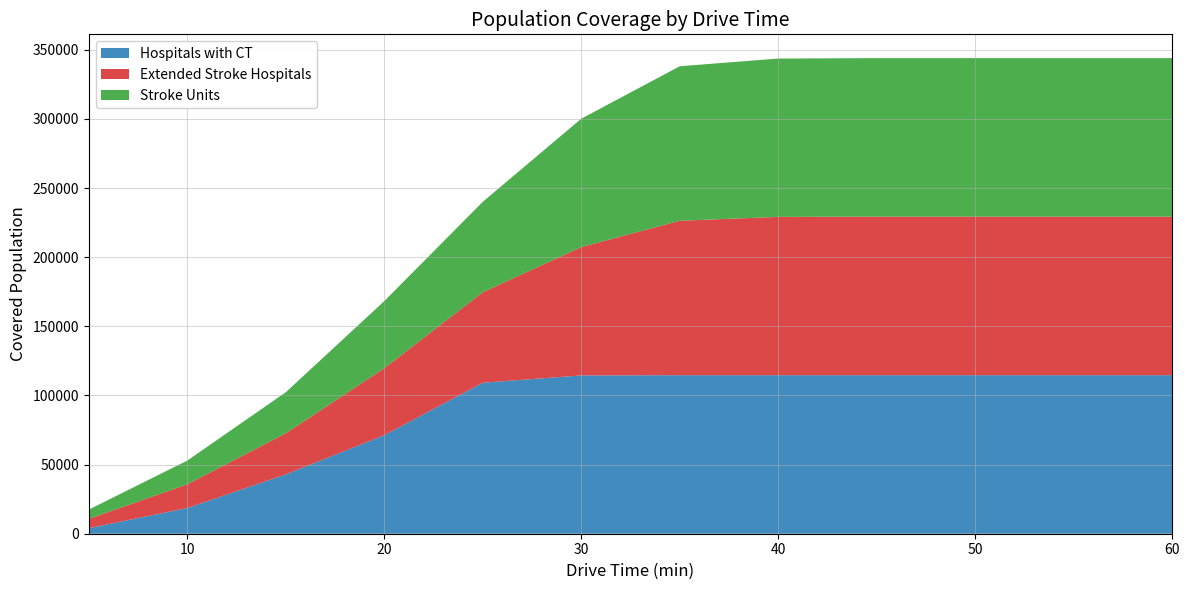

Reading left to right, list all the values displayed in this chart.

Hospitals with CT: 5=4030	10=18600	15=42916	20=71238	25=109218	30=114501	35=114671	40=114671	45=114671	50=114671	55=114671	60=114671
Extended Stroke Hospitals: 5=6700	10=17146	15=29707	20=48500	25=65432	30=92843	35=111724	40=114515	45=114671	50=114671	55=114671	60=114671
Stroke Units: 5=6700	10=17146	15=29707	20=48500	25=65432	30=92843	35=111724	40=114515	45=114671	50=114671	55=114671	60=114671